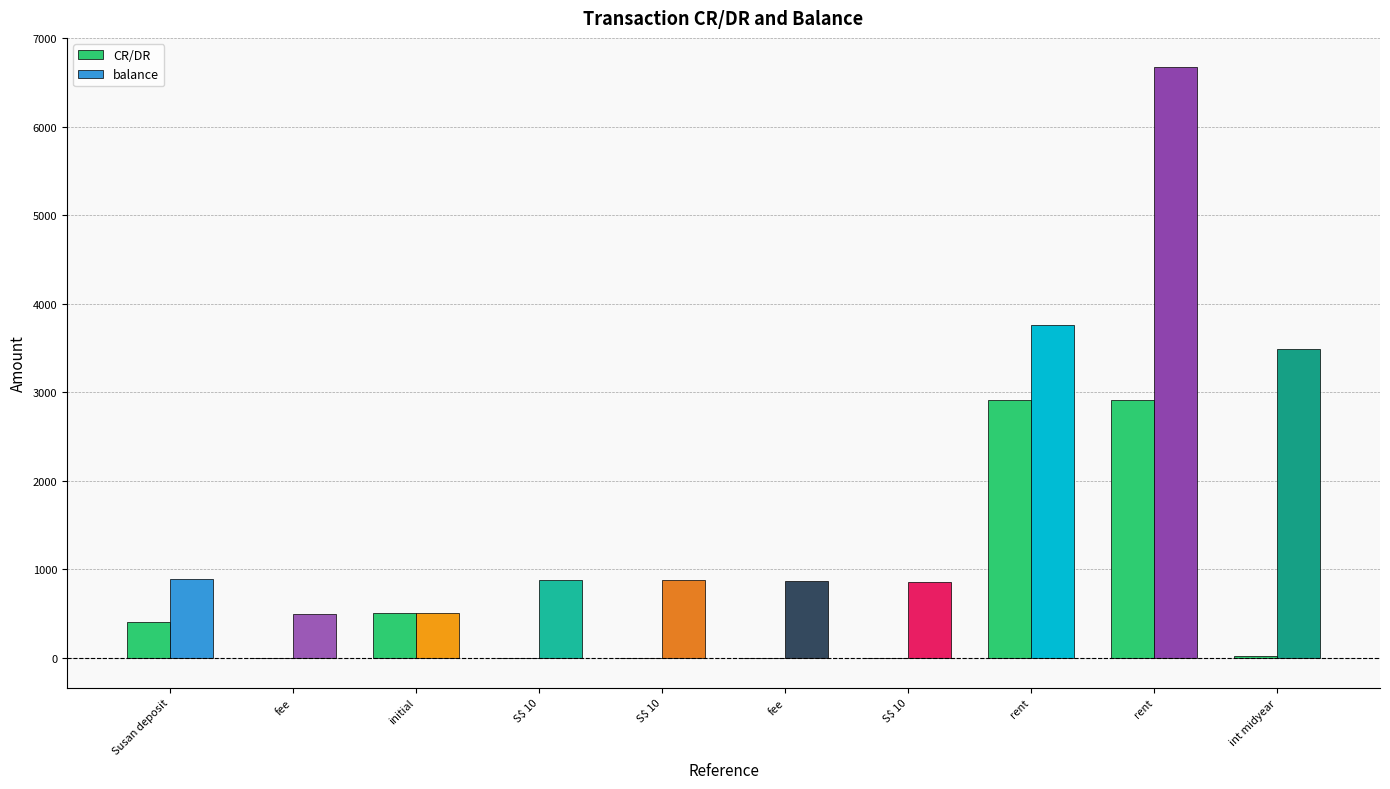

How many categories are shown in the chart?

10